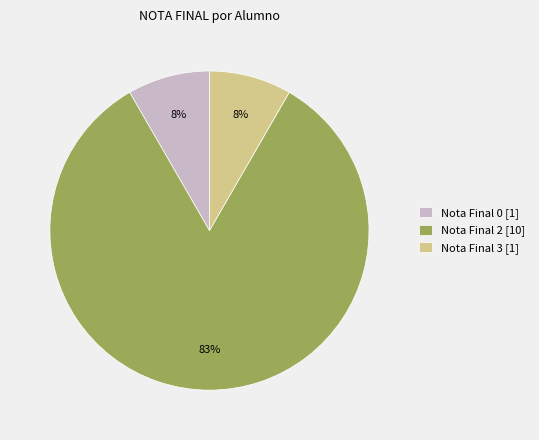

How many segments does this pie chart have?

3